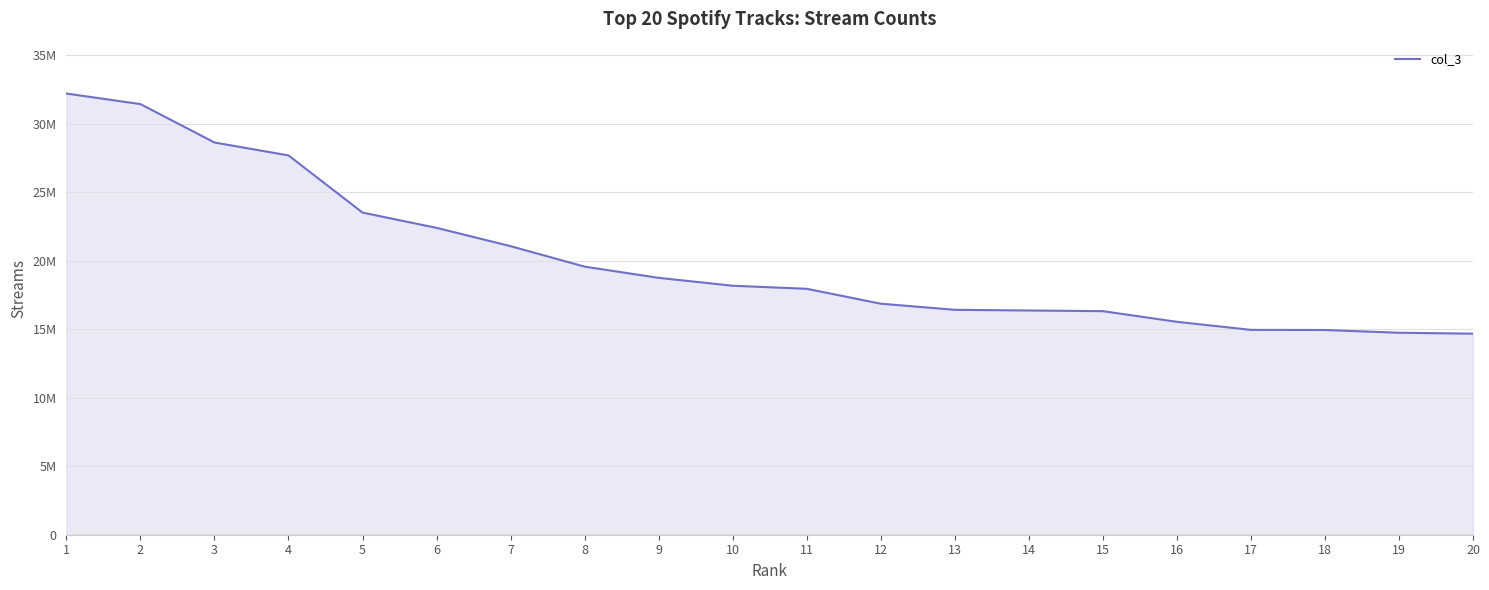

Does the chart display data point markers on the line(s)?

No